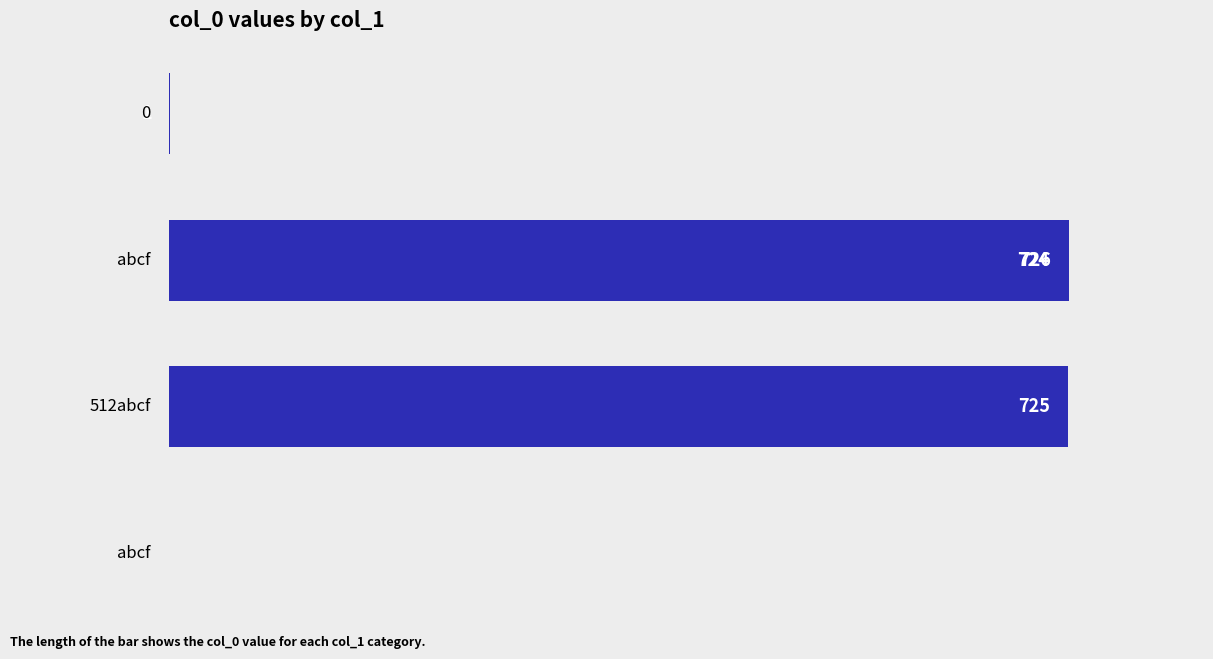

Is it true that the value at 300 is 1155?

False